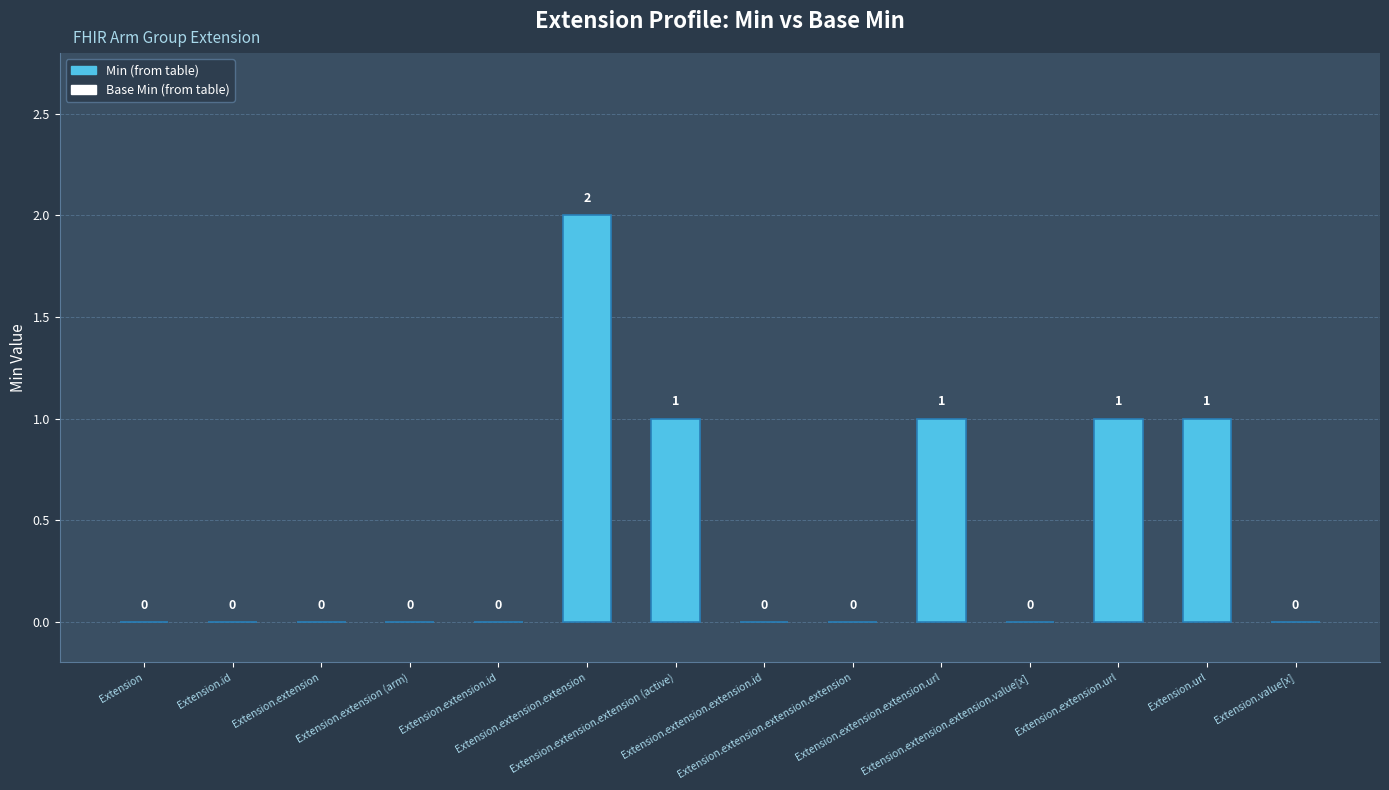

What is the total value across all series at Extension.extension.extension.url?

1